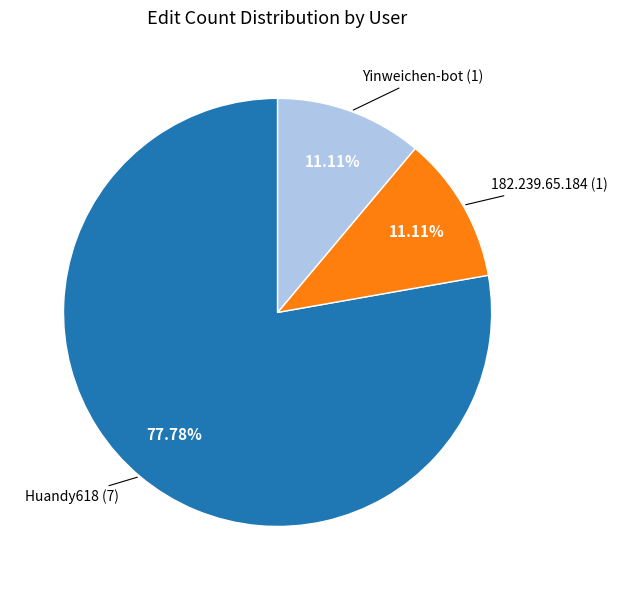

Is there a majority slice in this chart?

Yes